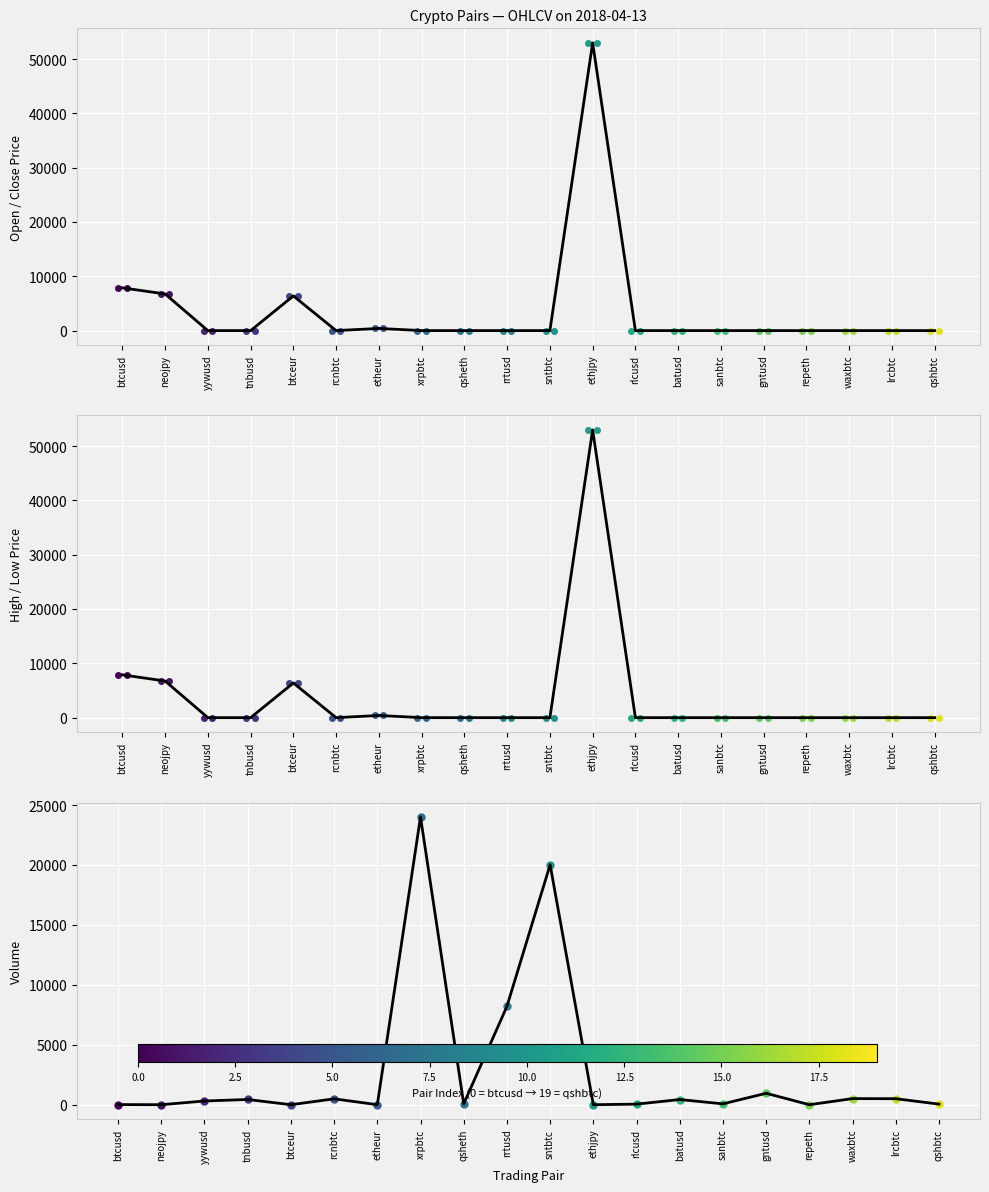

What is the label of the 6th point from the left?

rcnbtc